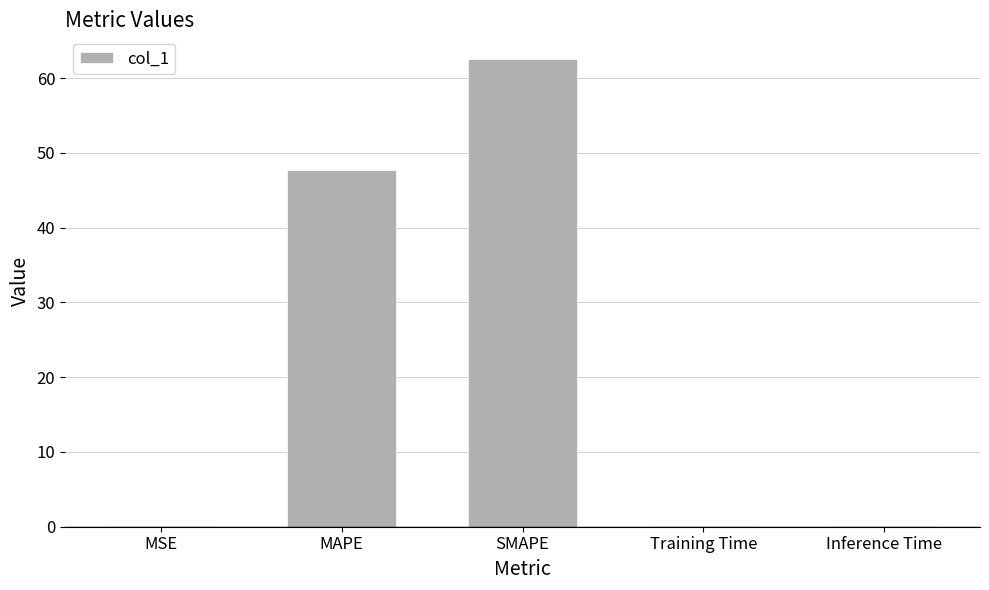

What is the sum of all values?

110.4